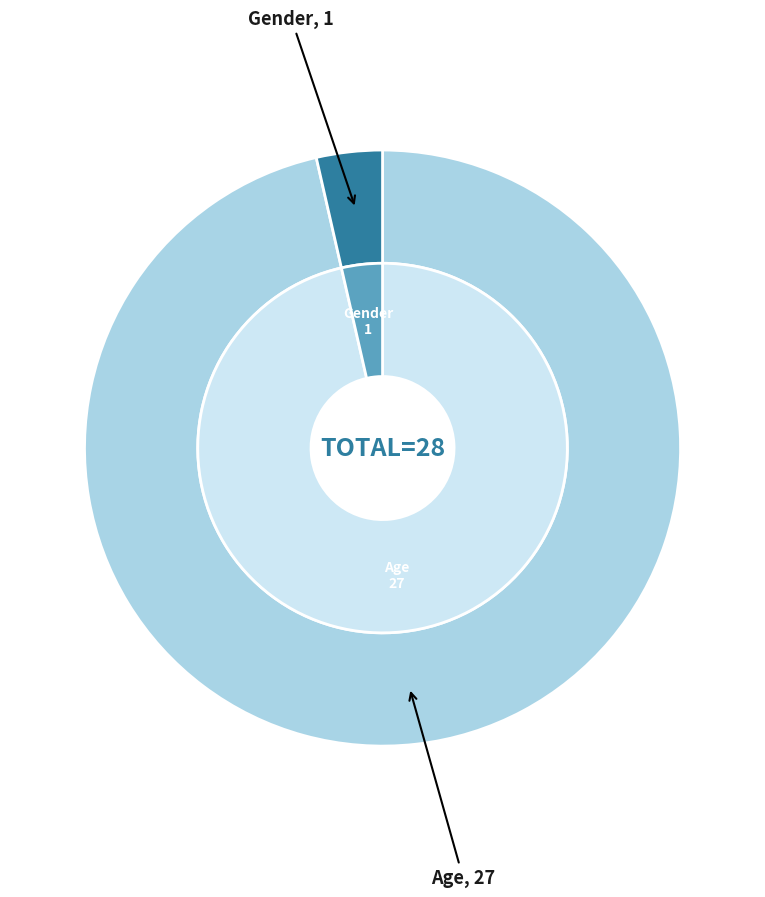

To the nearest percent, what percentage of the pie is Gender?

4%